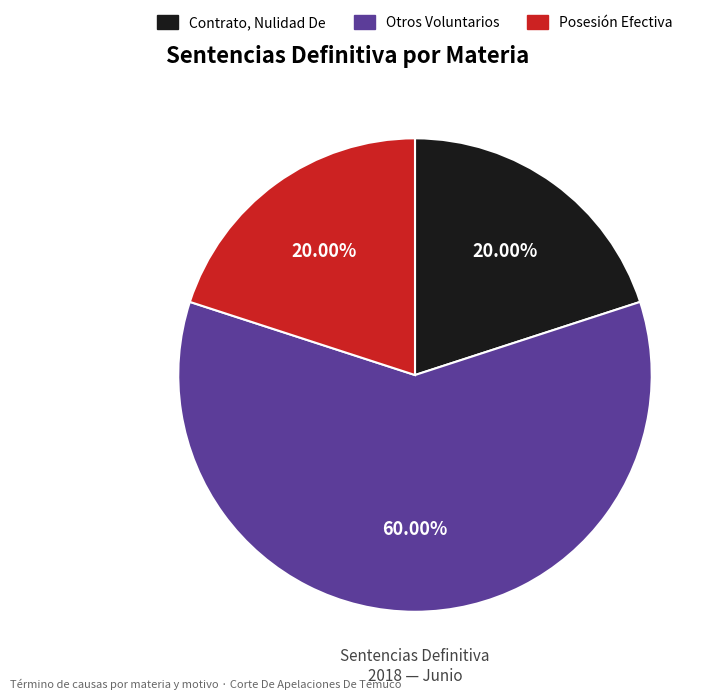

To the nearest percent, what is the combined percentage of Contrato, Nulidad De and Otros Voluntarios?

80%